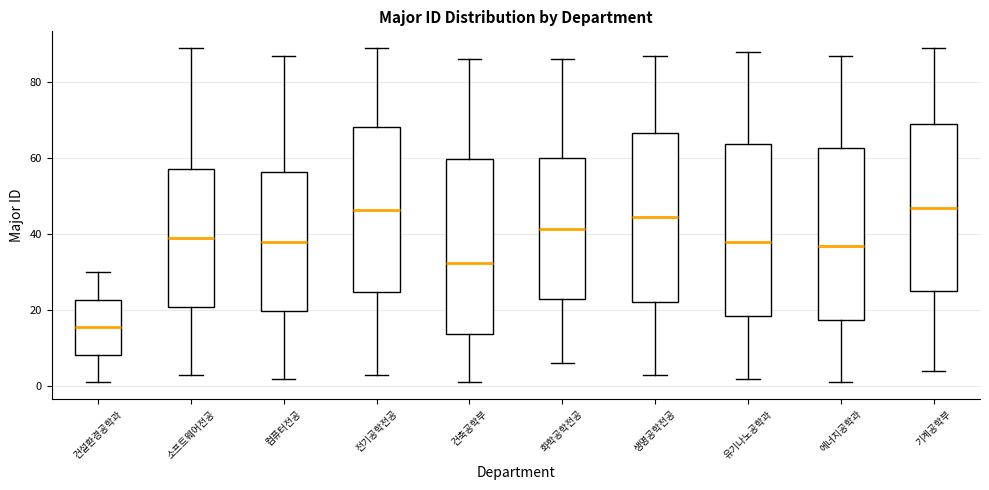

Reading left to right, transcribe this box plot: for each box, give where its median line is, the range the box spans, and where its two whiskers end, as read against the y-axis. The values are not printed on the chart, so give them approximately, as read against the axis.

건설환경공학과: median 16, box 8 to 22, whiskers 2 to 30
소프트웨어전공: median 40, box 20 to 58, whiskers 4 to 90
컴퓨터전공: median 38, box 20 to 56, whiskers 2 to 88
전기공학전공: median 46, box 24 to 68, whiskers 4 to 90
건축공학부: median 32, box 14 to 60, whiskers 2 to 86
화학공학전공: median 42, box 24 to 60, whiskers 6 to 86
생명공학전공: median 44, box 22 to 66, whiskers 4 to 88
유기나노공학과: median 38, box 18 to 64, whiskers 2 to 88
에너지공학과: median 38, box 18 to 62, whiskers 2 to 88
기계공학부: median 48, box 26 to 70, whiskers 4 to 90